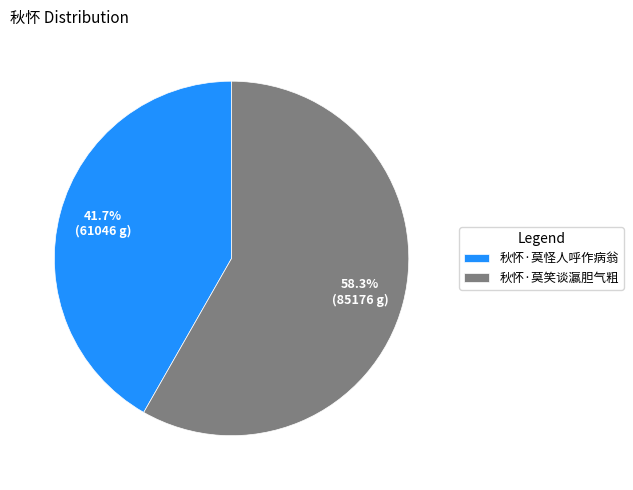

To the nearest percent, what is the combined percentage of 秋怀·莫笑谈瀛胆气粗 and 秋怀·莫怪人呼作病翁?

100%